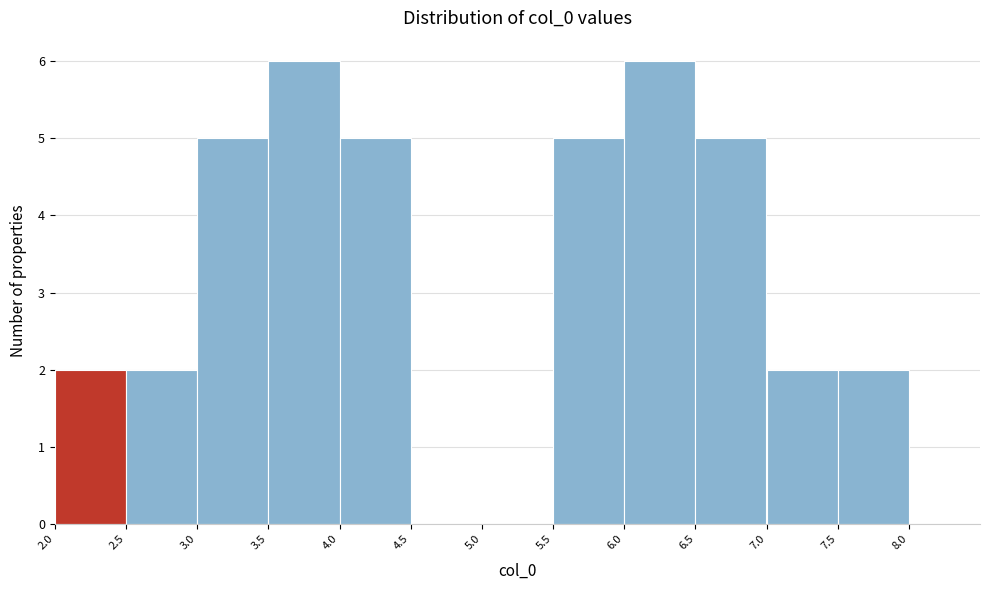

Reading left to right, transcribe this chart: for each bar, give the range it covers on the x-axis and its height. The values are not printed on the chart, so give them approximately, as read against the axis.

2.0 to 2.5: 2
2.5 to 3.0: 2
3.0 to 3.5: 5
3.5 to 4.0: 6
4.0 to 4.5: 5
4.5 to 5.0: 0
5.0 to 5.5: 0
5.5 to 6.0: 5
6.0 to 6.5: 6
6.5 to 7.0: 5
7.0 to 7.5: 2
7.5 to 8.0: 2